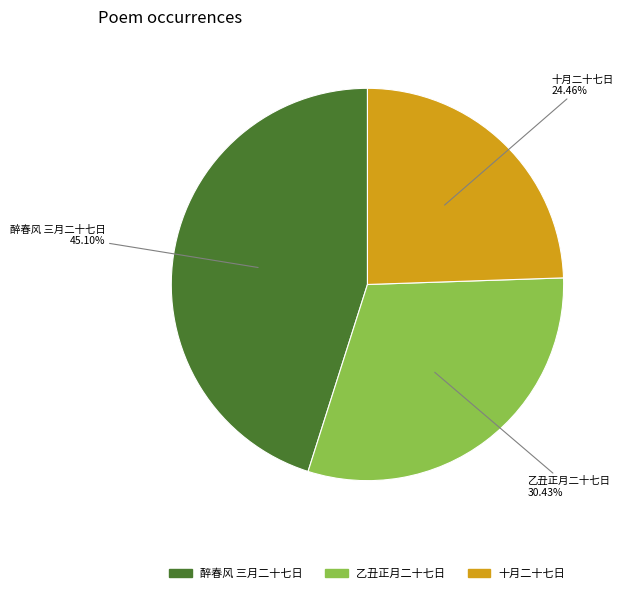

Is there a majority slice in this chart?

No